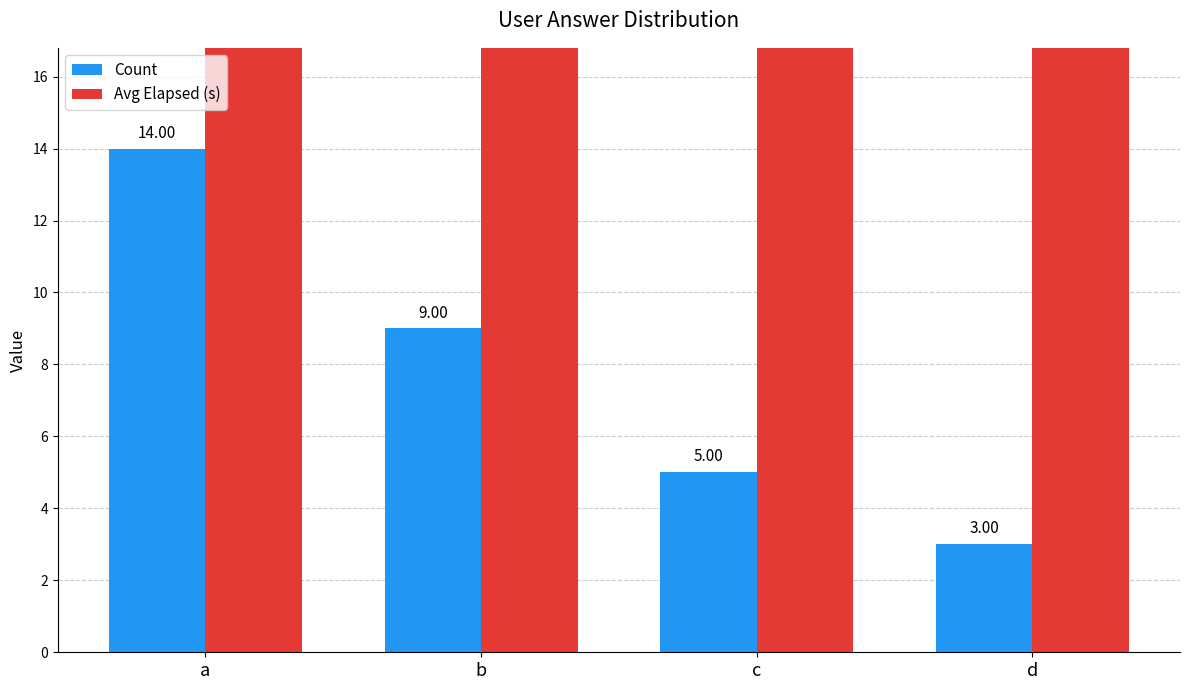

List the series in order of their peak value, highest first.

Avg Elapsed (s), Count